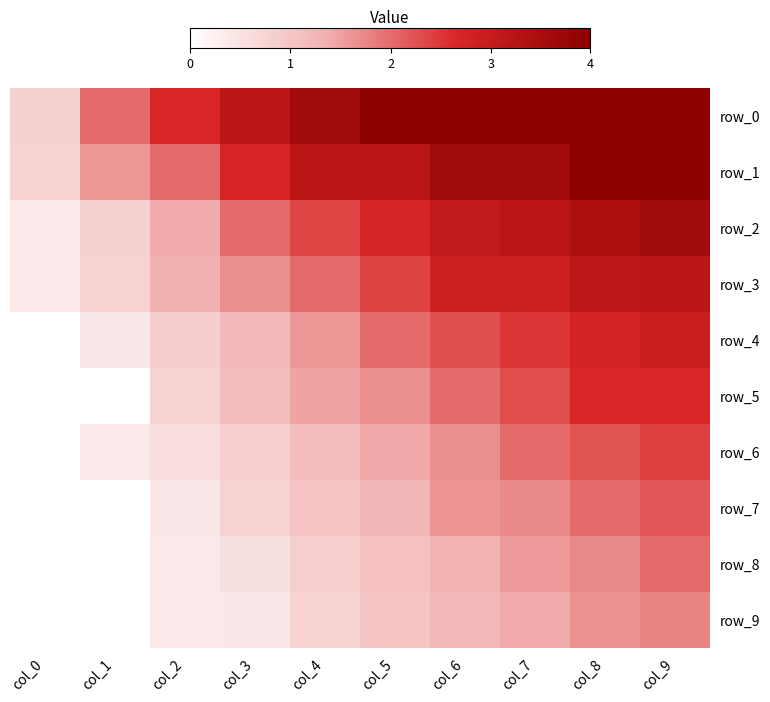

Reading left to right, extract all data points from this chart.

row_0: col_0=0.8	col_1=2.0	col_2=2.7	col_3=3.2	col_4=3.6	col_5=4.0	col_6=4.0	col_7=4.0	col_8=4.0	col_9=4.0
row_1: col_0=0.8	col_1=1.6	col_2=2.0	col_3=2.7	col_4=3.2	col_5=3.2	col_6=3.6	col_7=3.6	col_8=4.0	col_9=4.0
row_2: col_0=0.4	col_1=0.8	col_2=1.4	col_3=2.0	col_4=2.4	col_5=2.7	col_6=3.0	col_7=3.2	col_8=3.4	col_9=3.6
row_3: col_0=0.4	col_1=0.8	col_2=1.3	col_3=1.7	col_4=2.0	col_5=2.4	col_6=2.9	col_7=2.9	col_8=3.1	col_9=3.2
row_4: col_0=0.0	col_1=0.4	col_2=0.8	col_3=1.2	col_4=1.6	col_5=2.0	col_6=2.3	col_7=2.5	col_8=2.8	col_9=2.9
row_5: col_0=0.0	col_1=0.0	col_2=0.8	col_3=1.1	col_4=1.5	col_5=1.7	col_6=2.0	col_7=2.3	col_8=2.6	col_9=2.6
row_6: col_0=0.0	col_1=0.4	col_2=0.6	col_3=0.8	col_4=1.1	col_5=1.4	col_6=1.7	col_7=2.0	col_8=2.2	col_9=2.4
row_7: col_0=0.0	col_1=0.0	col_2=0.4	col_3=0.8	col_4=1.0	col_5=1.3	col_6=1.6	col_7=1.7	col_8=2.0	col_9=2.2
row_8: col_0=0.0	col_1=0.0	col_2=0.4	col_3=0.5	col_4=0.8	col_5=1.1	col_6=1.3	col_7=1.6	col_8=1.7	col_9=2.0
row_9: col_0=0.0	col_1=0.0	col_2=0.4	col_3=0.4	col_4=0.8	col_5=1.0	col_6=1.2	col_7=1.4	col_8=1.6	col_9=1.8